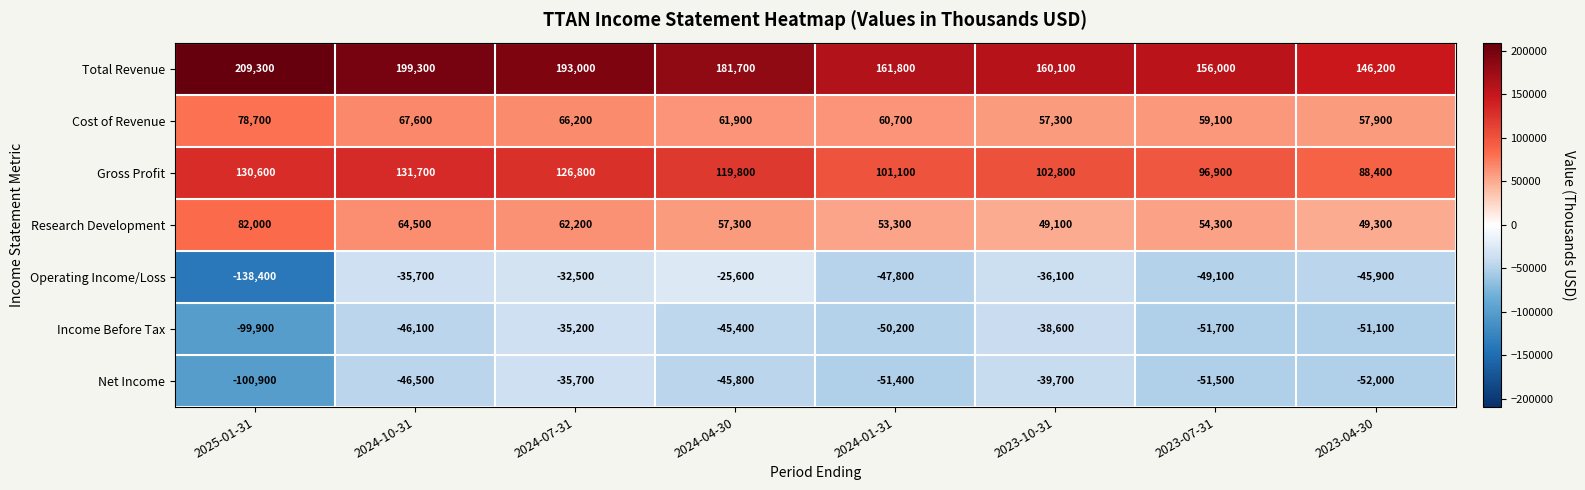

What is the smallest value displayed?

-138400